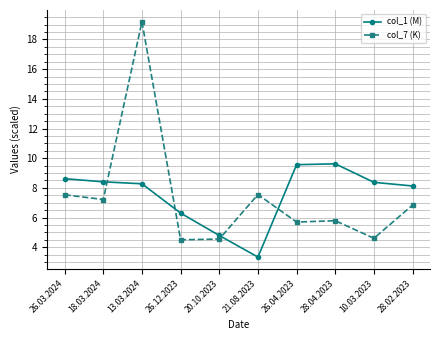

What is the label of the 10th point from the left?

28.02.2023